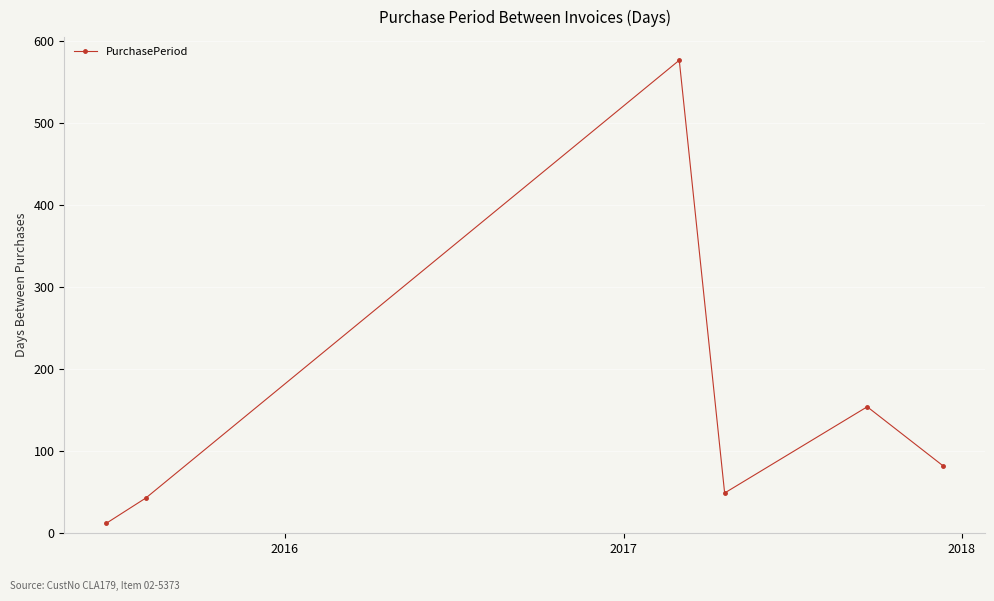

How many interior local peaks (higher than both neighbors) does the data have?

2